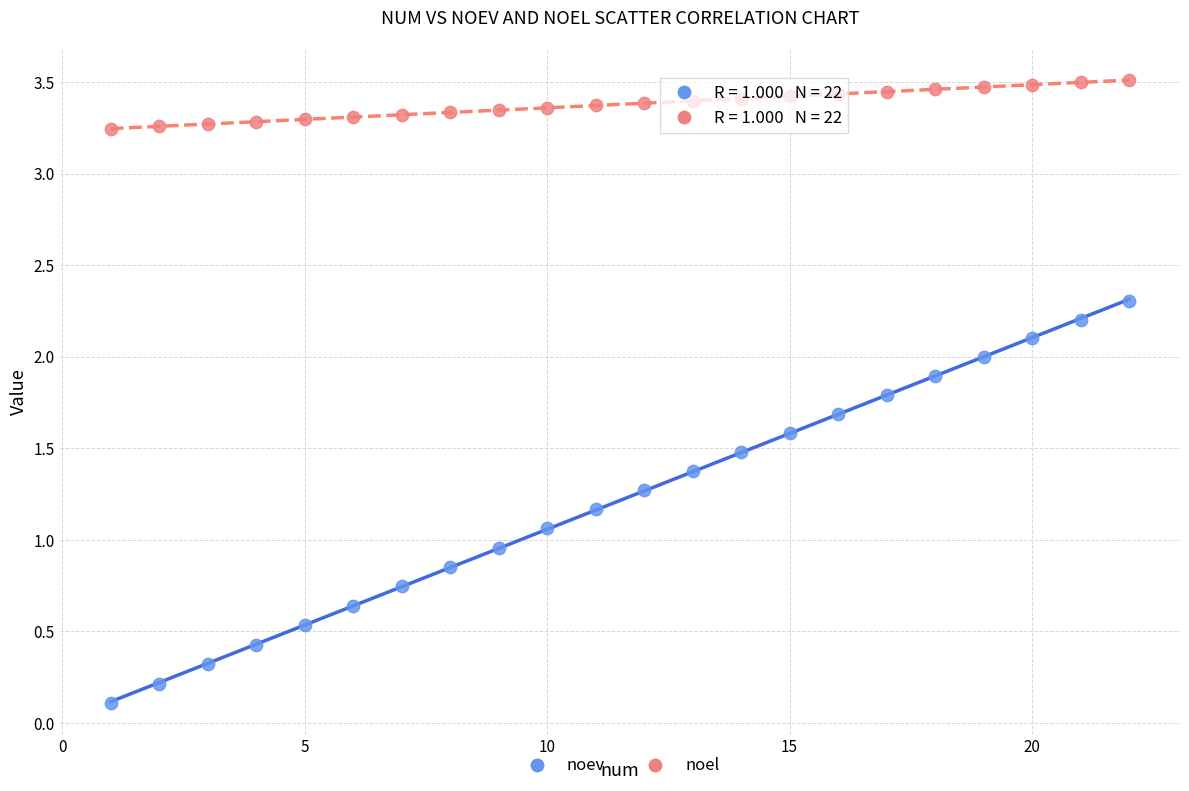

Which series reaches the minimum Y coordinate?

noev